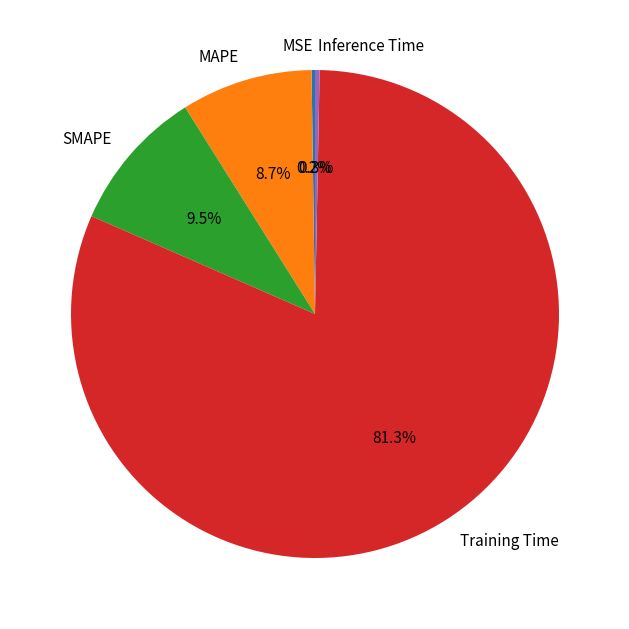

What percentage is the MAPE slice, to the nearest percent?

9%